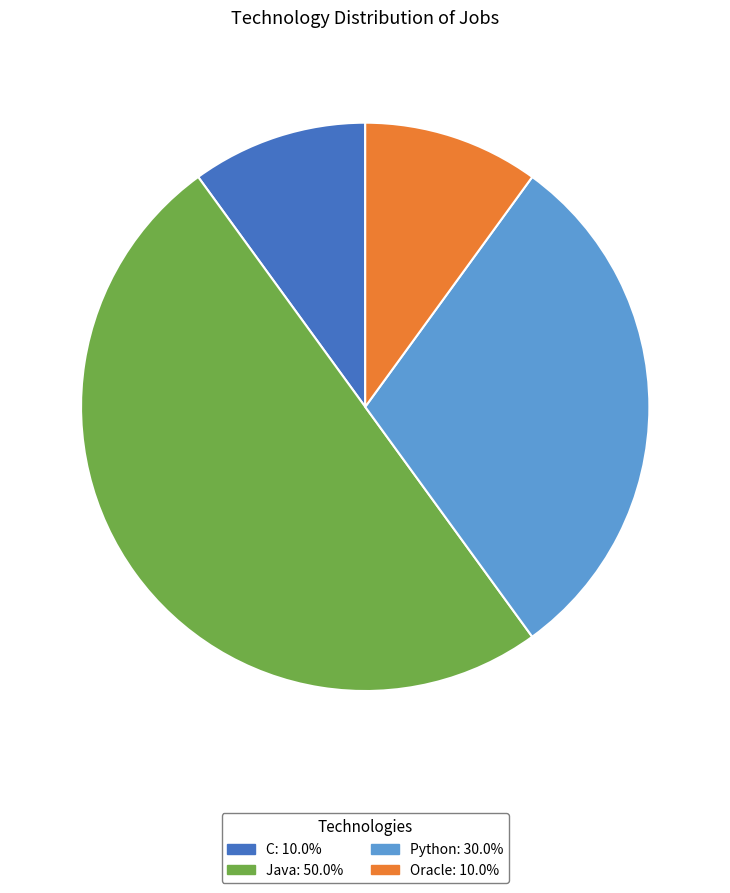

Count the number of slices in the pie.

4